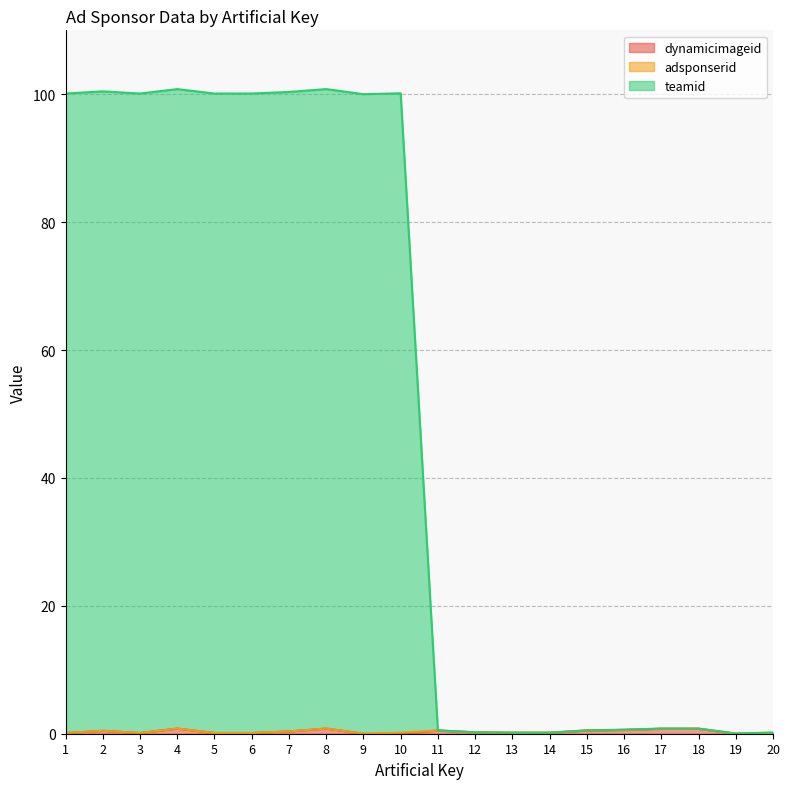

Does the chart display data point markers on the line(s)?

No